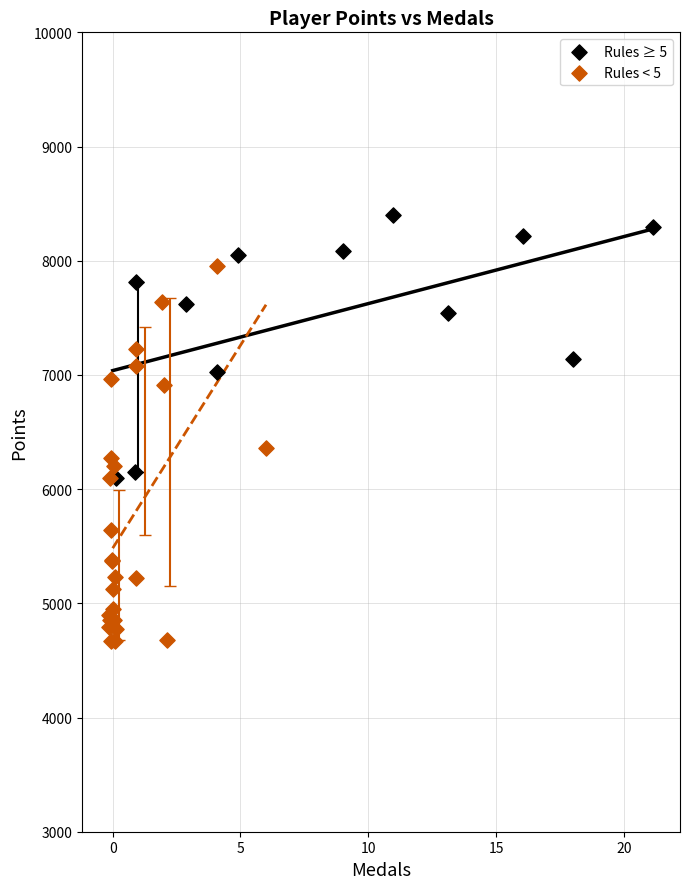

Which series has the widest spread of Y values?

Rules < 5